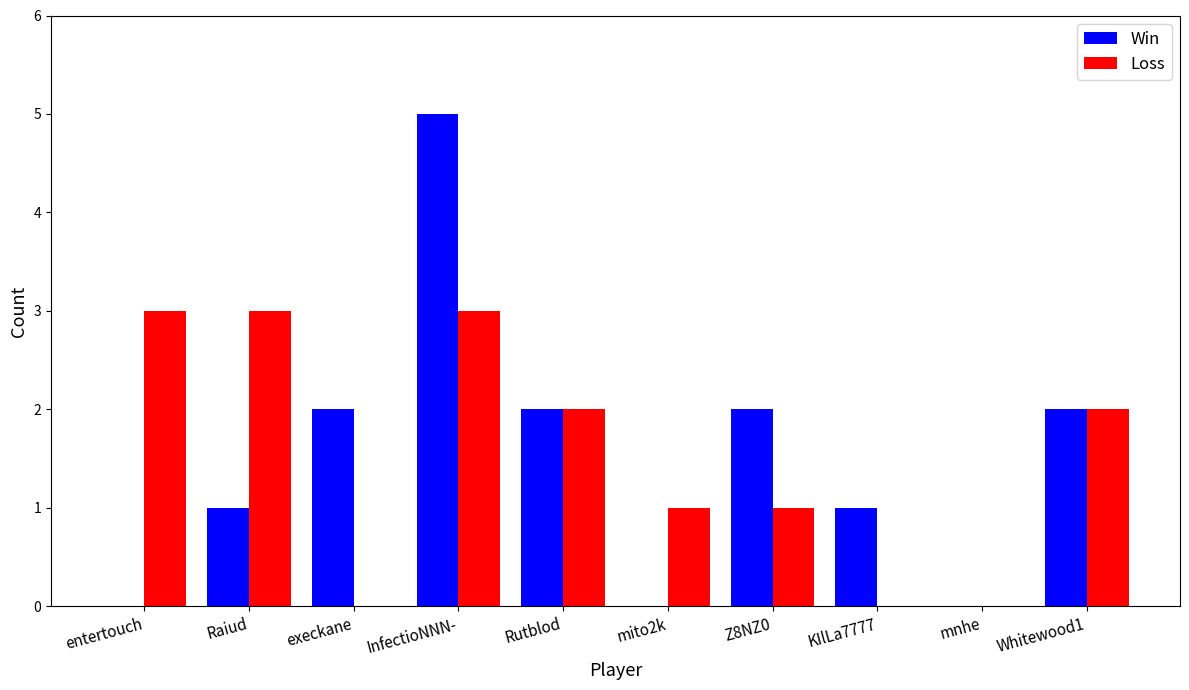

What value does the Win series have at Rutblod?

2